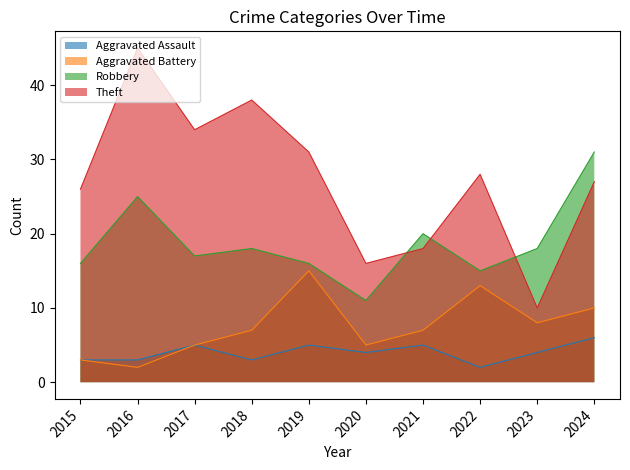

True or false: Robbery and Aggravated Assault cross at least once.

False